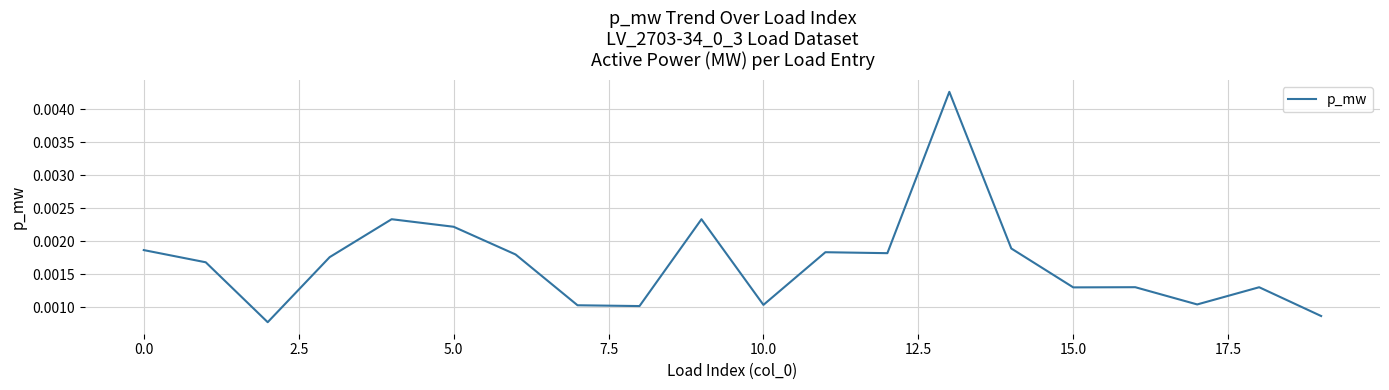

True or false: there are more than 2 points higher than both neighbors.

True